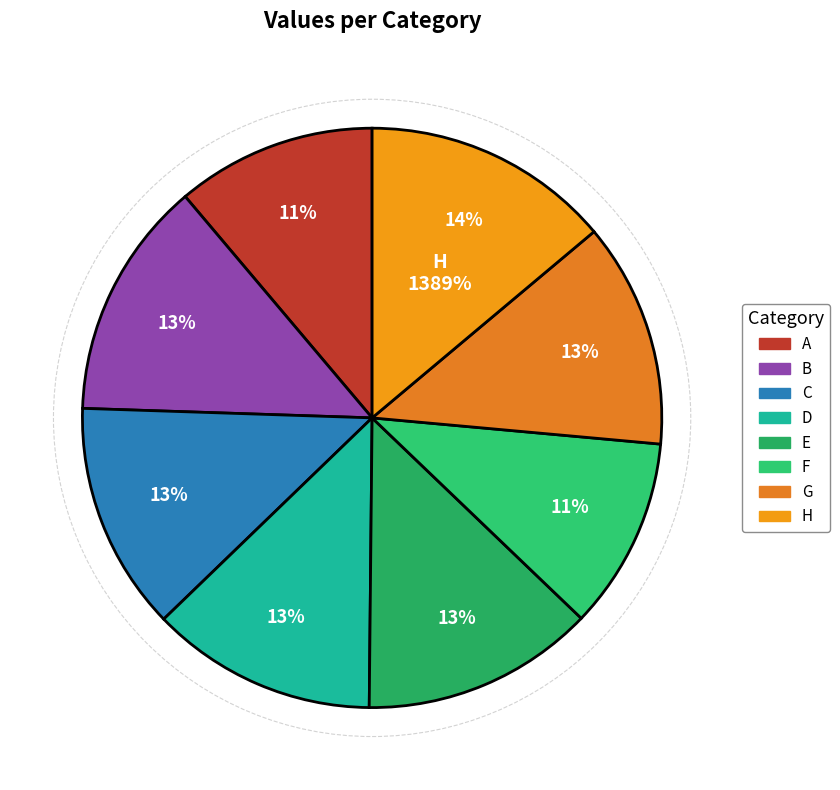

To the nearest percent, what is the difference between the A and B slice percentages?

2%